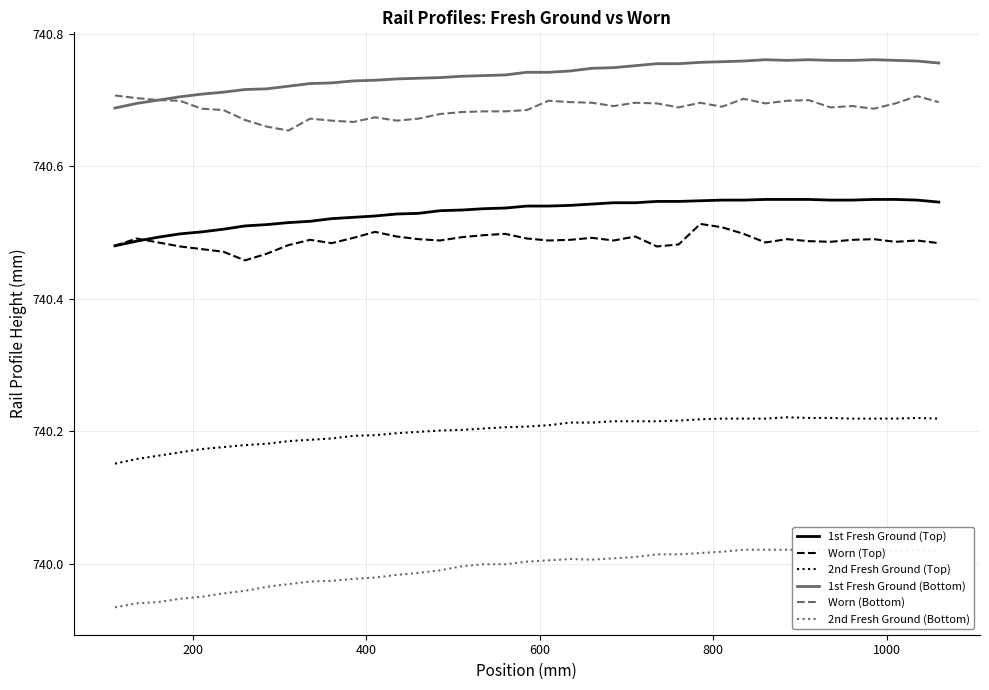

True or false: 2nd Fresh Ground (Top) and 1st Fresh Ground (Top) intersect in this chart.

False